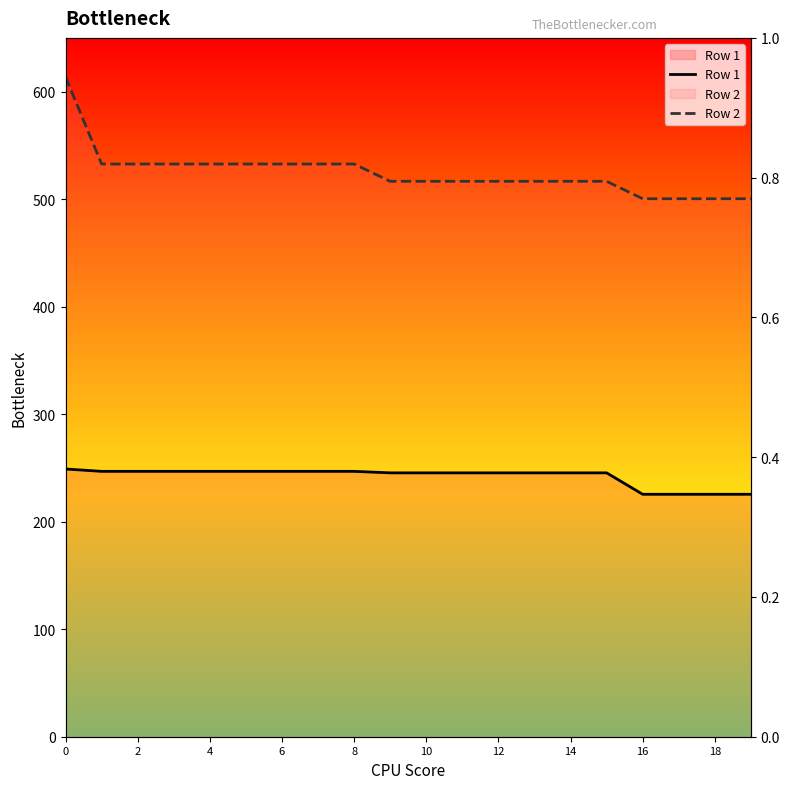

Is the value of Row 1 at 0 greater than the value of Row 2 at 19?

No